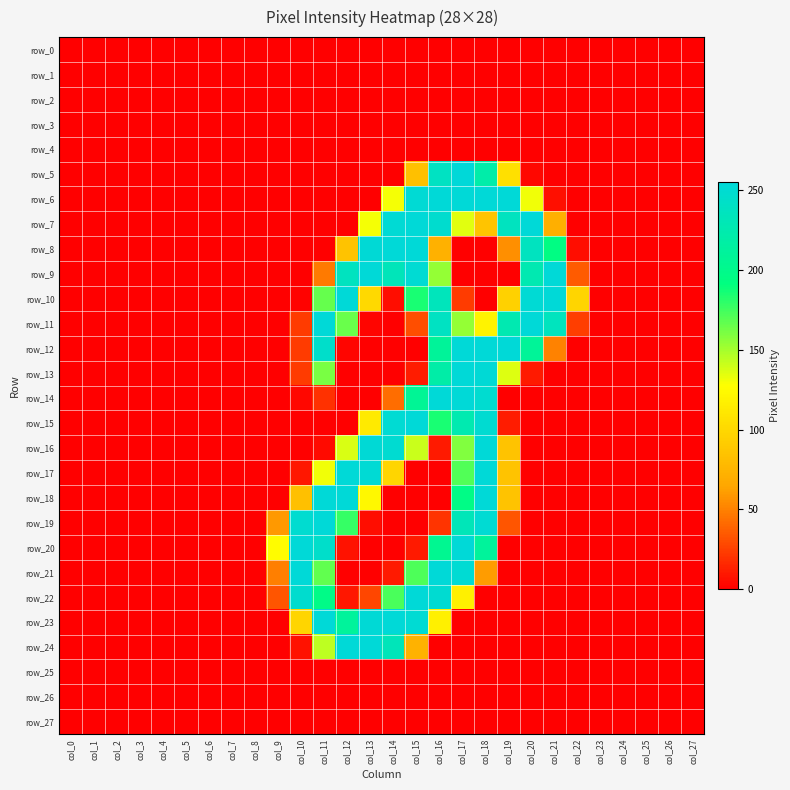

What is the difference between the second highest and second lowest values in the row_12 series?

254